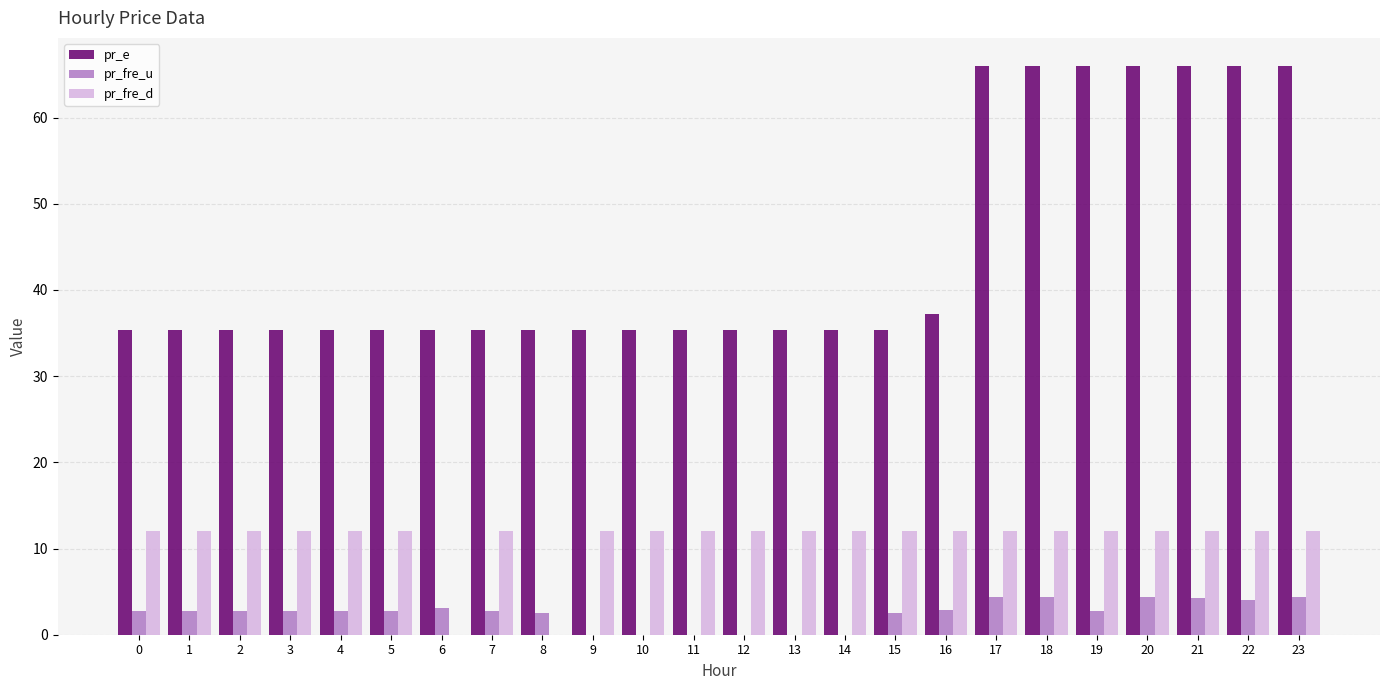

At which label is pr_e closest to 50?

16